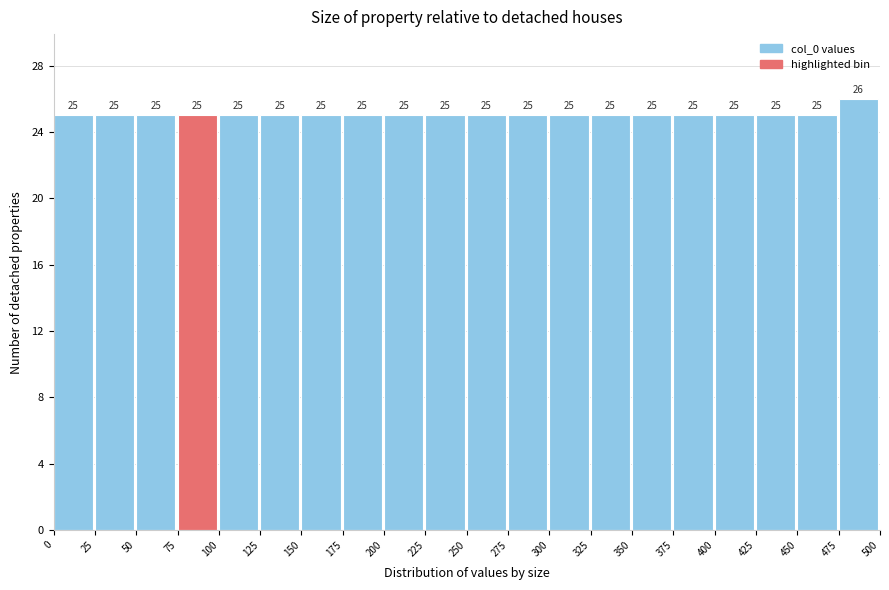

Reading left to right, transcribe this chart: for each bar, give the range it covers on the x-axis and its height.

0 to 25: 25
25 to 50: 25
50 to 75: 25
75 to 100: 25
100 to 125: 25
125 to 150: 25
150 to 175: 25
175 to 200: 25
200 to 225: 25
225 to 250: 25
250 to 275: 25
275 to 300: 25
300 to 325: 25
325 to 350: 25
350 to 375: 25
375 to 400: 25
400 to 425: 25
425 to 450: 25
450 to 475: 25
475 to 500: 26